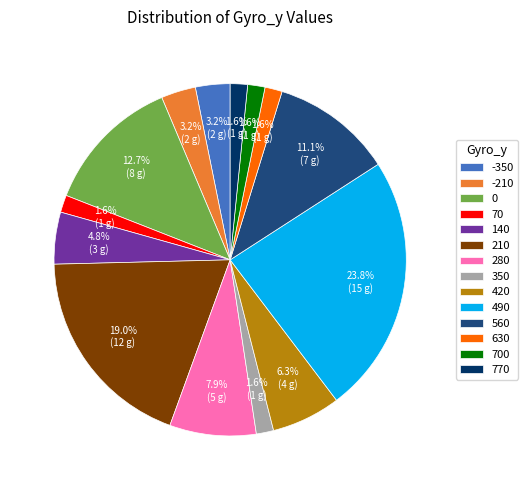

What is the largest slice in the pie chart?

490